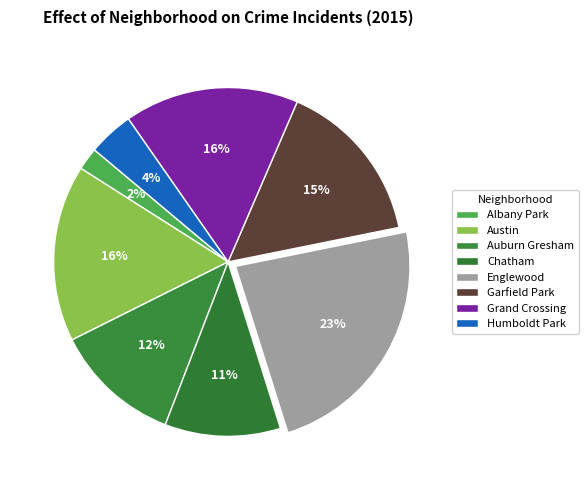

Count the number of slices in the pie.

8